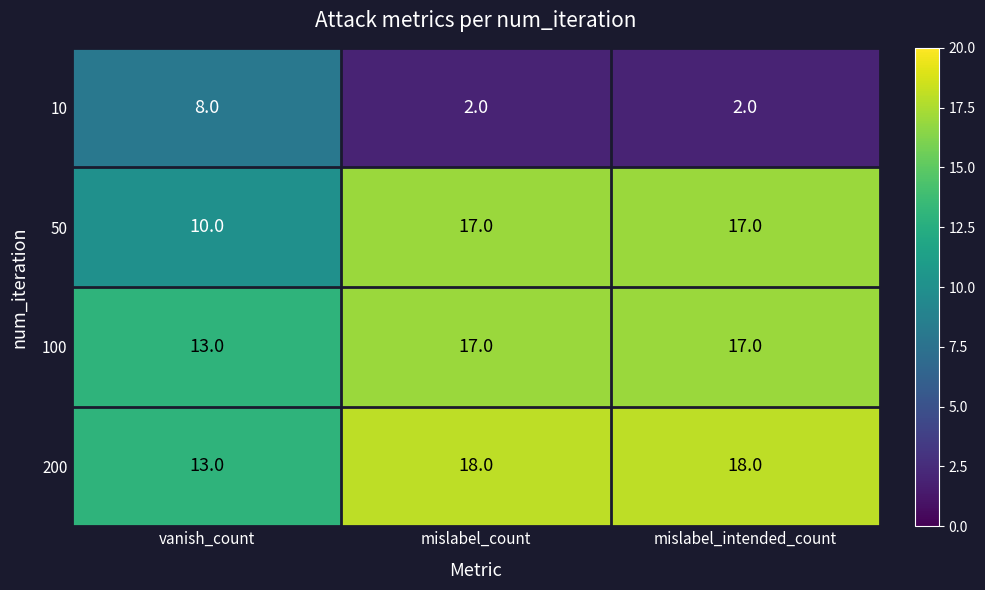

How many categories are shown in the chart?

3